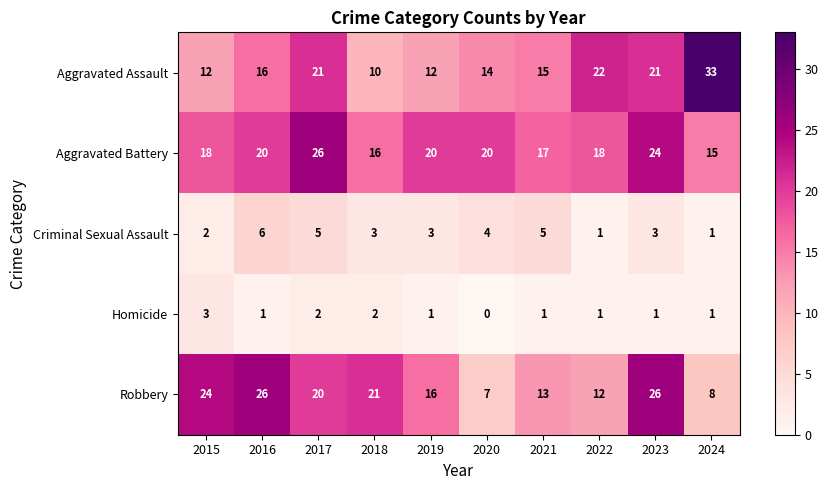

What value does the Aggravated Battery series have at 2019, to the nearest 5?

20